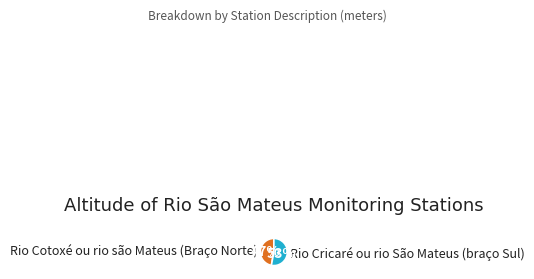

Do Rio Cotoxé ou rio são Mateus (Braço Norte) and Rio Cricaré ou rio São Mateus (braço Sul) together represent more than half of the pie?

Yes